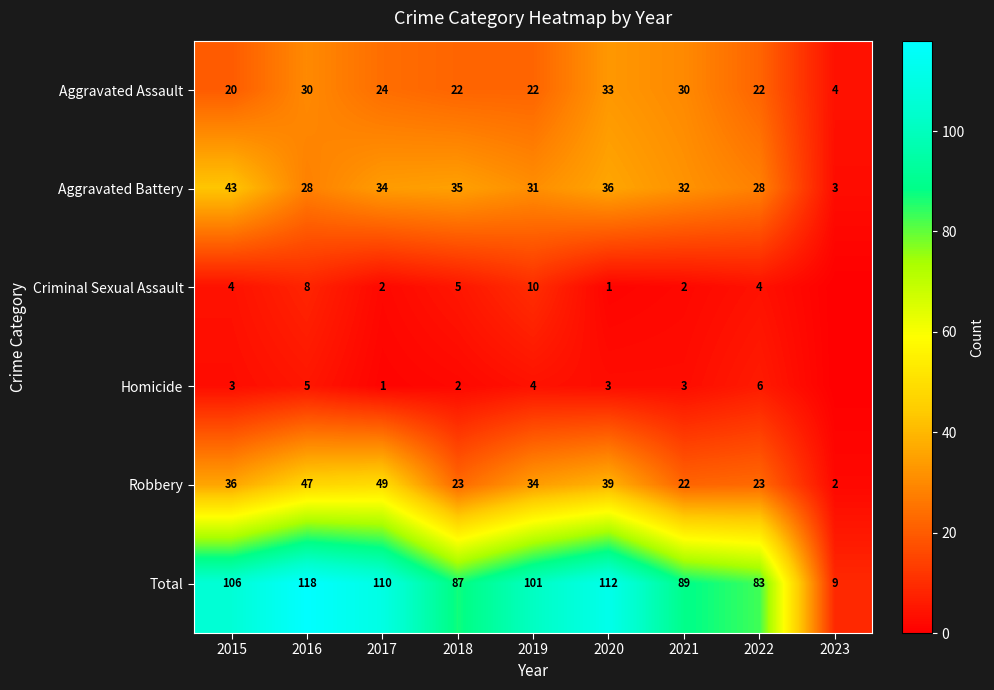

What is the sum of the Aggravated Assault values at 2021 and 2023?

34